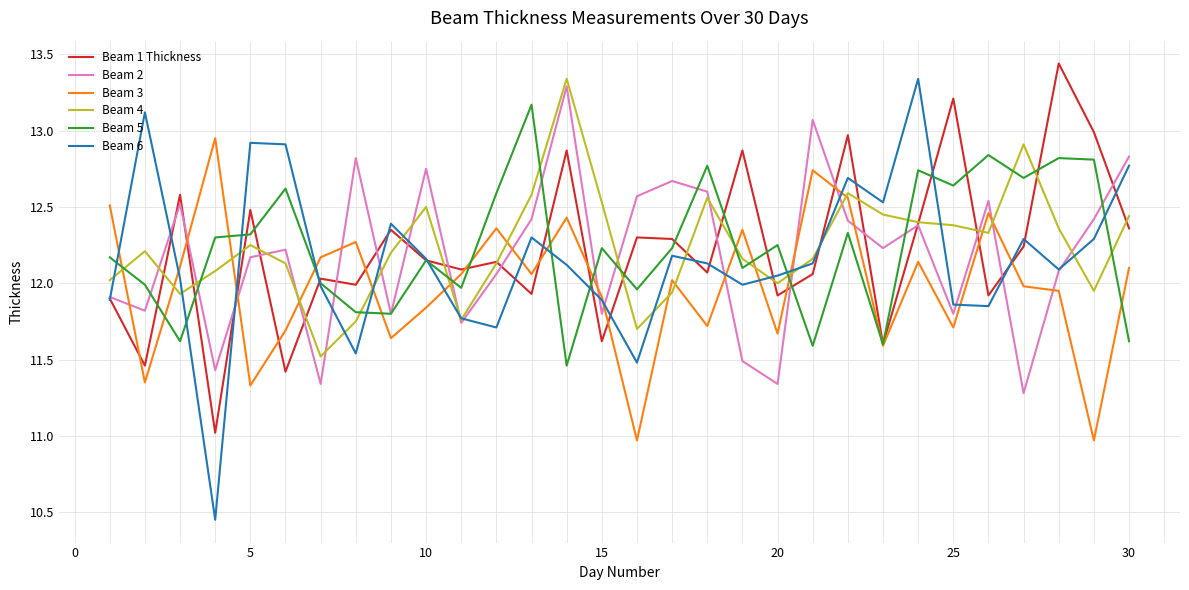

Which series has the widest spread of values?

Beam 6